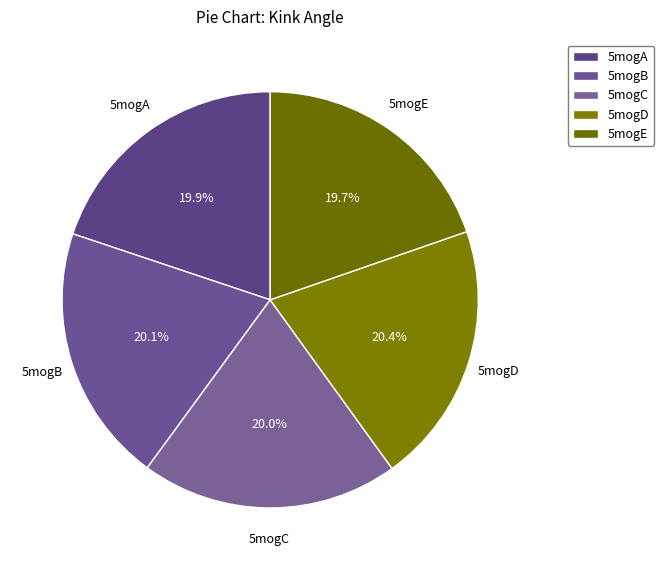

Approximately how many times larger is the value at 5mogB compared to 5mogC?

1.0